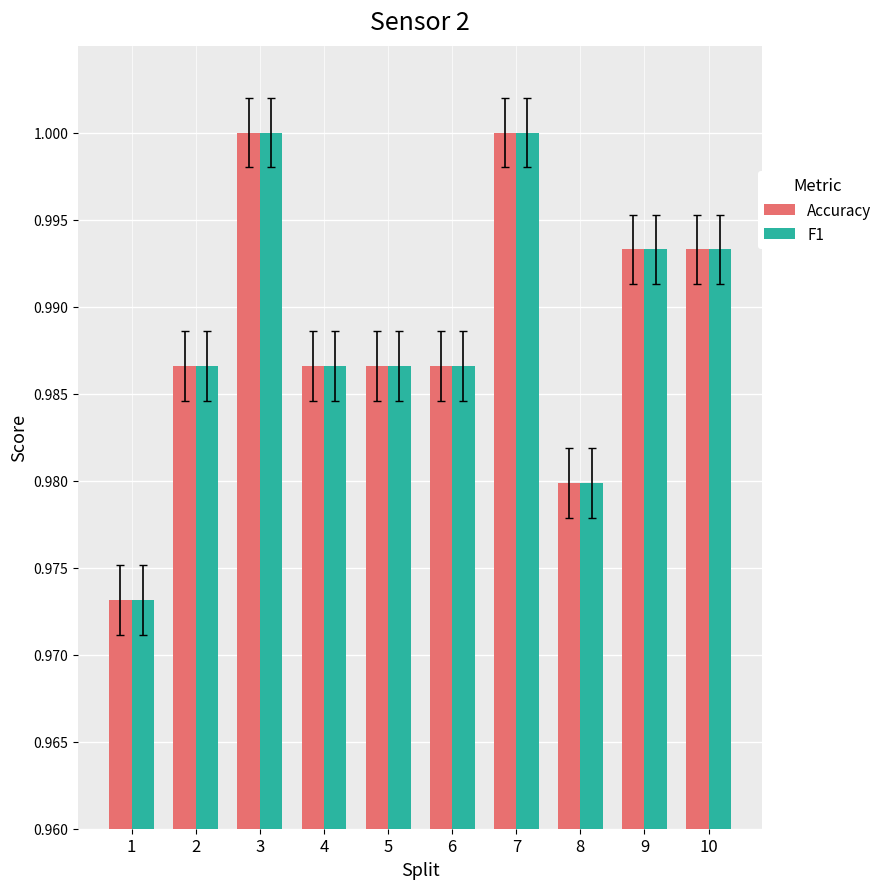

At how many categories does at least one series exceed 0?

10